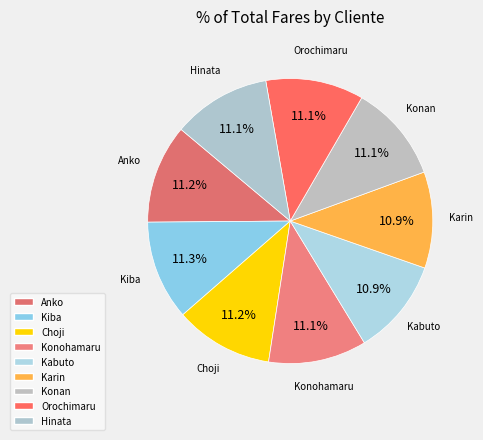

Which category has the smallest portion of the pie?

Karin